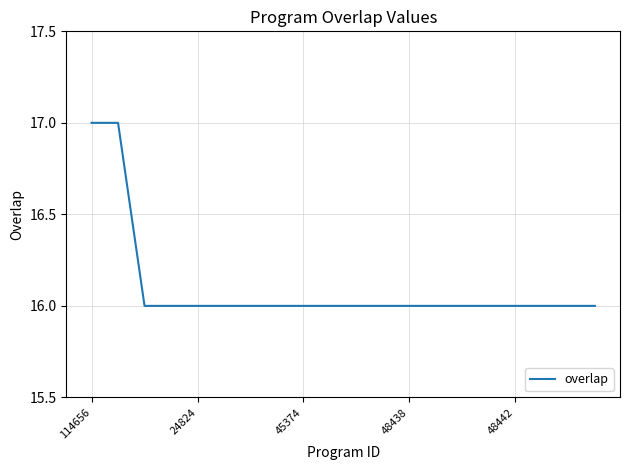

What is the smallest value displayed?

16